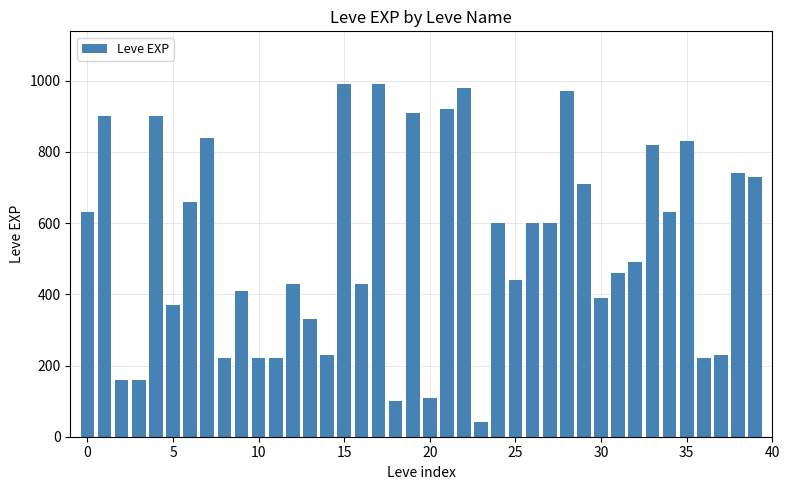

What is the minimum value shown in the chart?

40